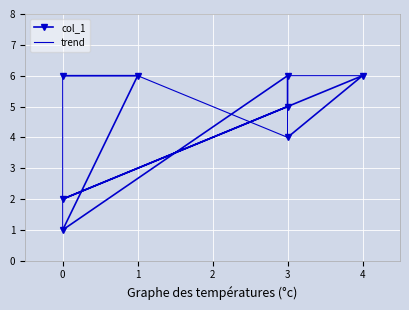

What are all the series names shown in the legend?

col_1, trend